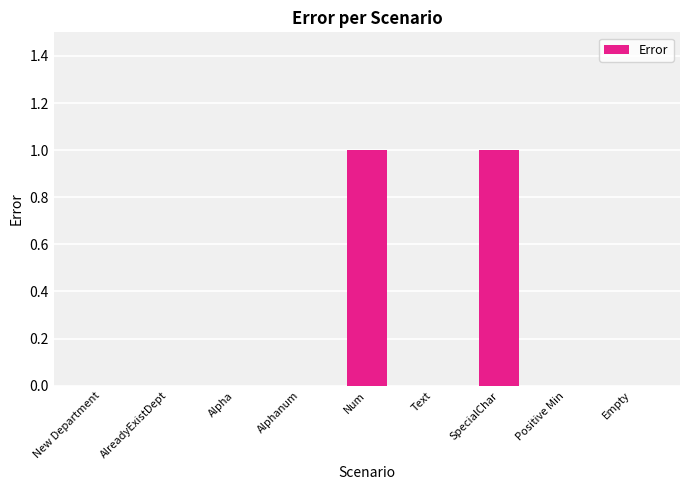

What is the change in value from New Department to Num?

+1